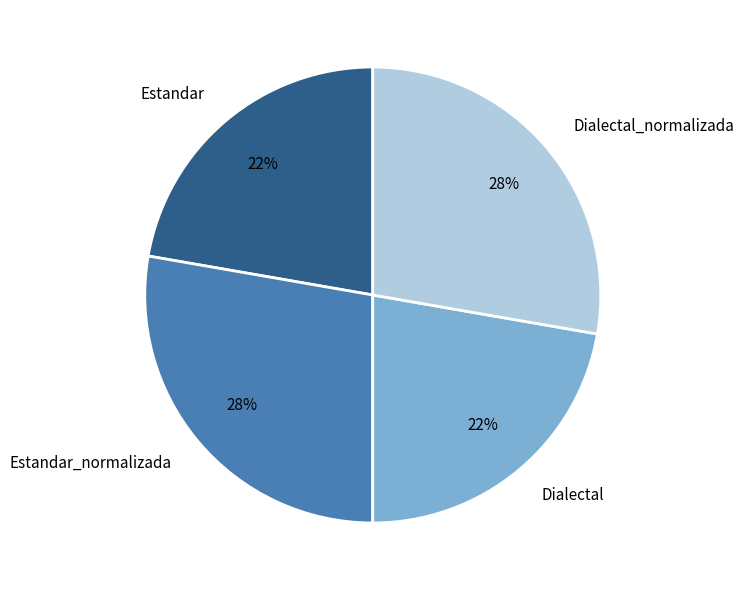

What is the ratio of the value at Dialectal to the value at Estandar_normalizada?

0.8